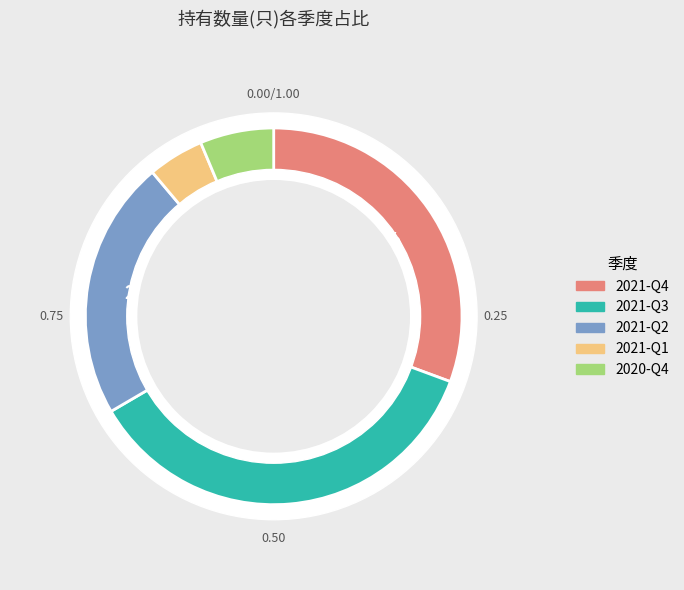

Rank the categories by value from highest to lowest.

2021-Q3, 2021-Q4, 2021-Q2, 2020-Q4, 2021-Q1